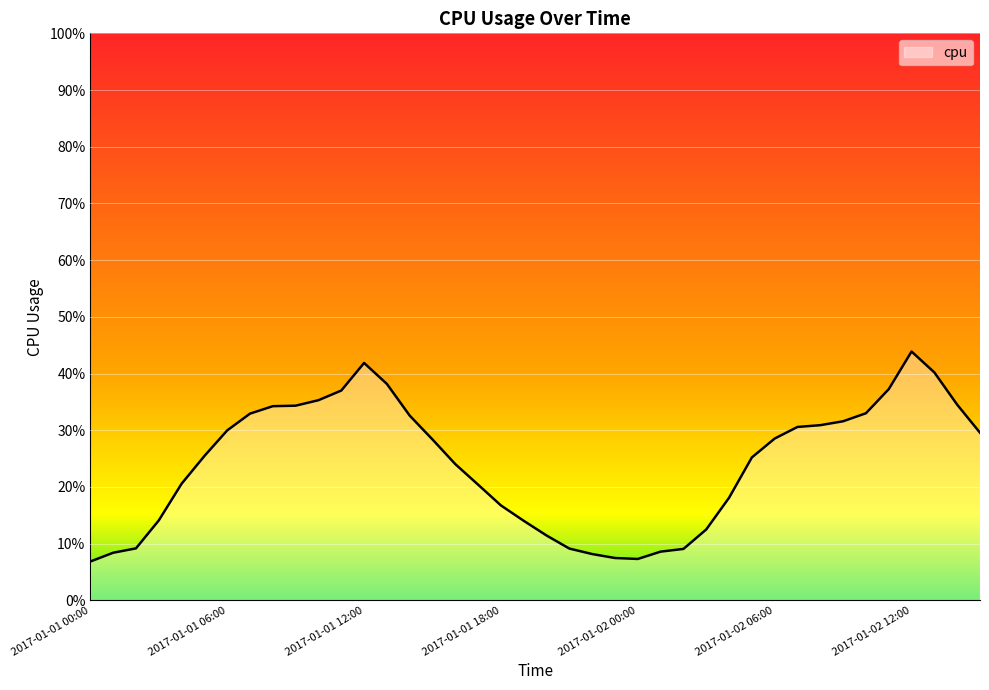

Which category has the lowest value across all series?

2017-01-01 00:00